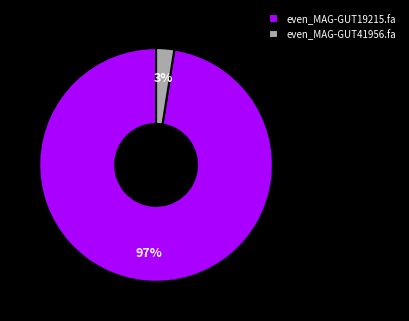

Which slice is the smallest?

even_MAG-GUT41956.fa